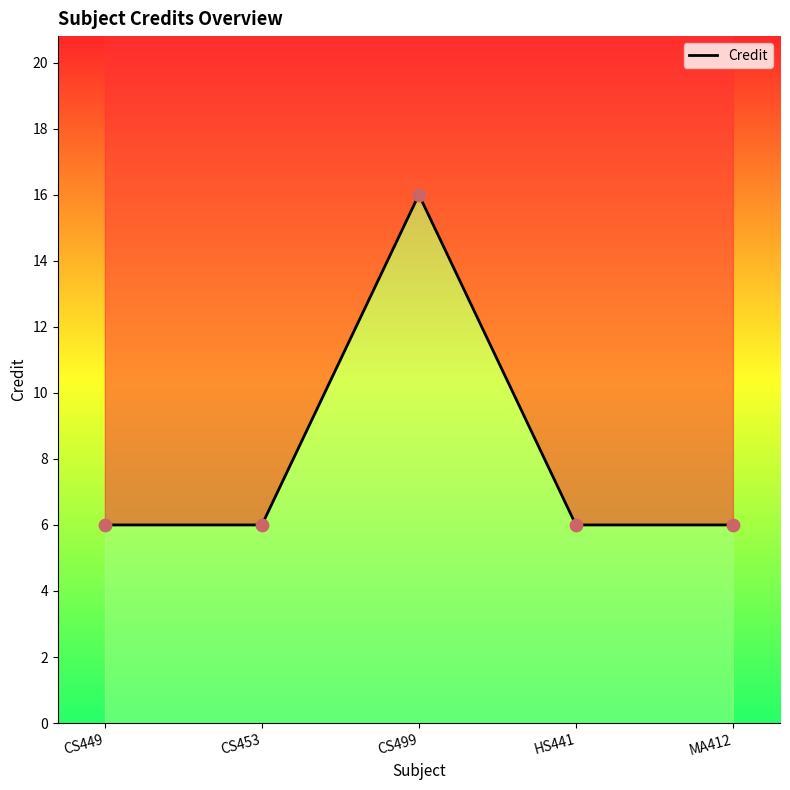

Between MA412 and CS499, which is larger?

CS499